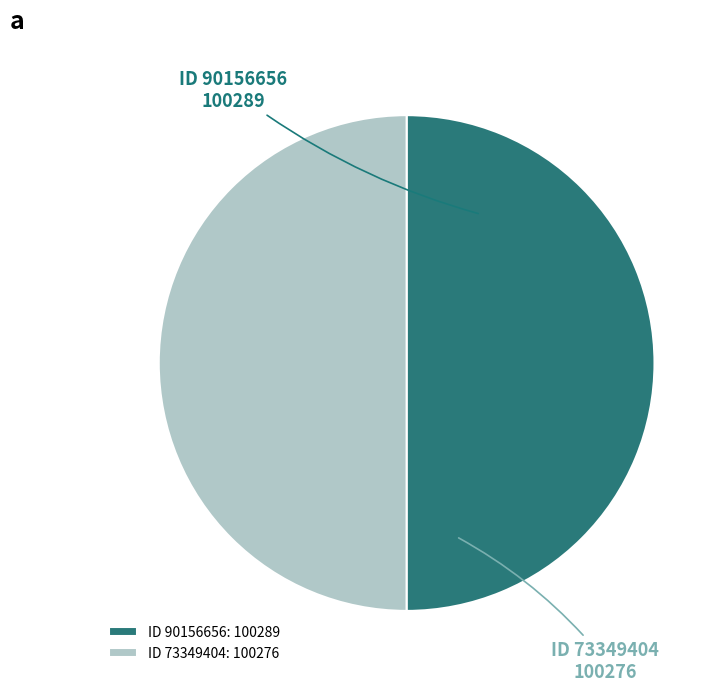

Do ID 73349404: 100276 and ID 90156656: 100289 together represent more than half of the pie?

Yes